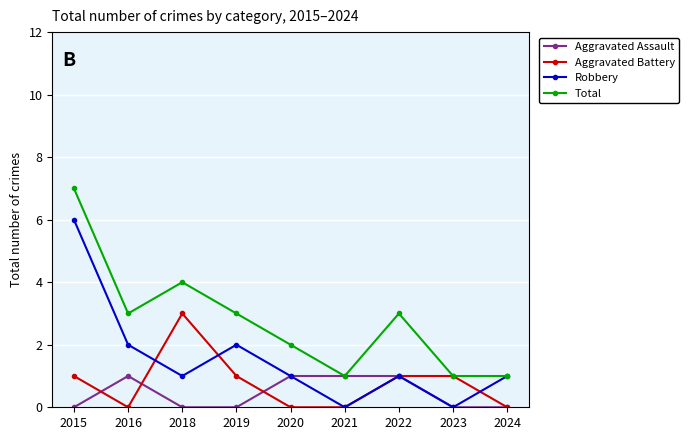

Reading left to right, list all the values displayed in this chart.

Aggravated Assault: 2015=0	2016=1	2018=0	2019=0	2020=1	2021=1	2022=1	2023=0	2024=0
Aggravated Battery: 2015=1	2016=0	2018=3	2019=1	2020=0	2021=0	2022=1	2023=1	2024=0
Robbery: 2015=6	2016=2	2018=1	2019=2	2020=1	2021=0	2022=1	2023=0	2024=1
Total: 2015=7	2016=3	2018=4	2019=3	2020=2	2021=1	2022=3	2023=1	2024=1